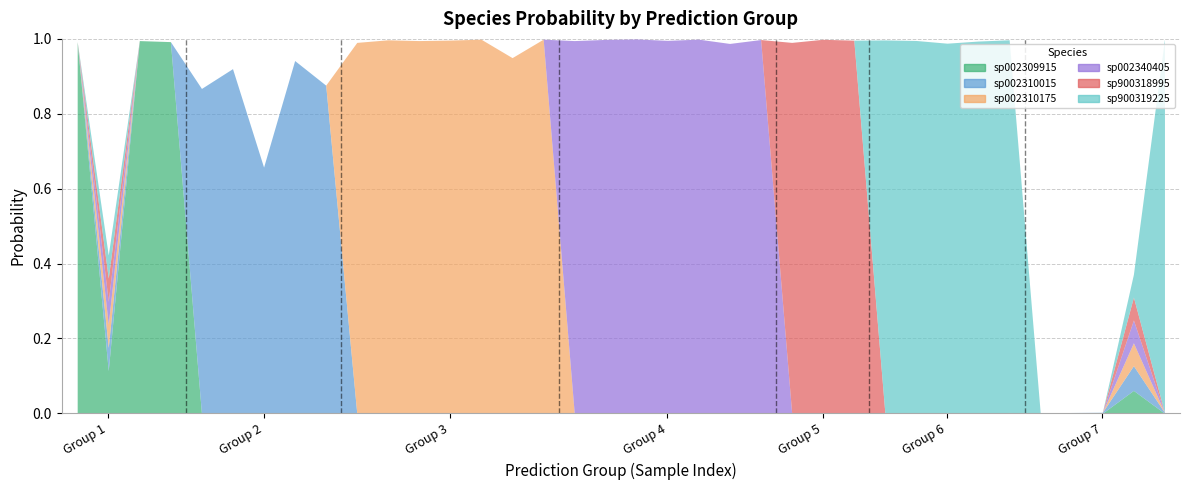

Which series has the largest total across all categories?

s__UBA1179 sp002340405